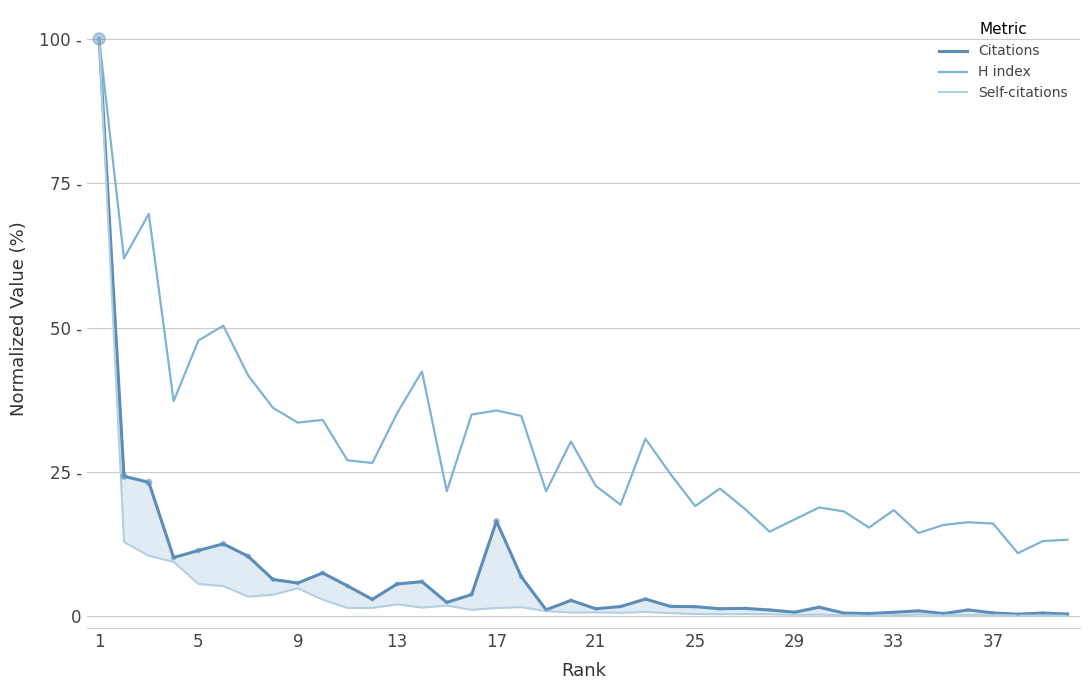

Is the value of H index at 26 greater than the value of Citations at 1?

No